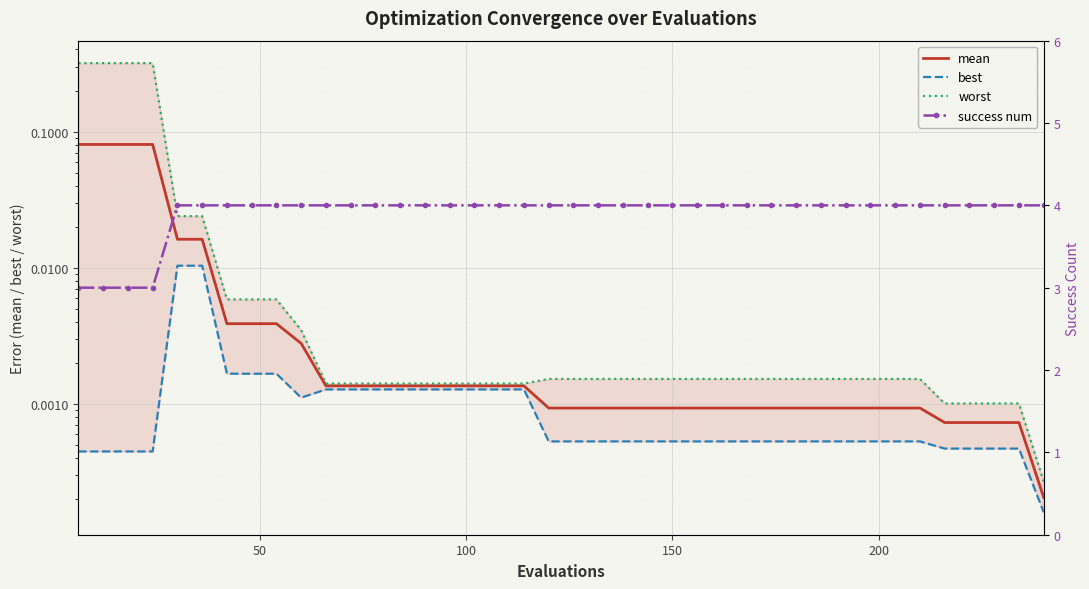

How many categories are shown in the chart?

40